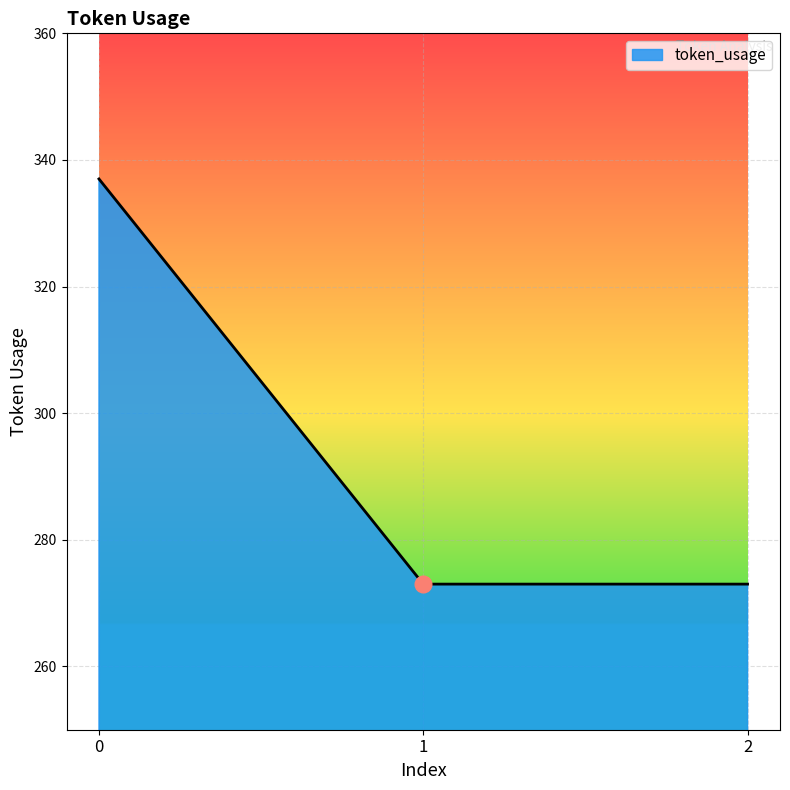

Is it true that the value at 1 is 273?

True